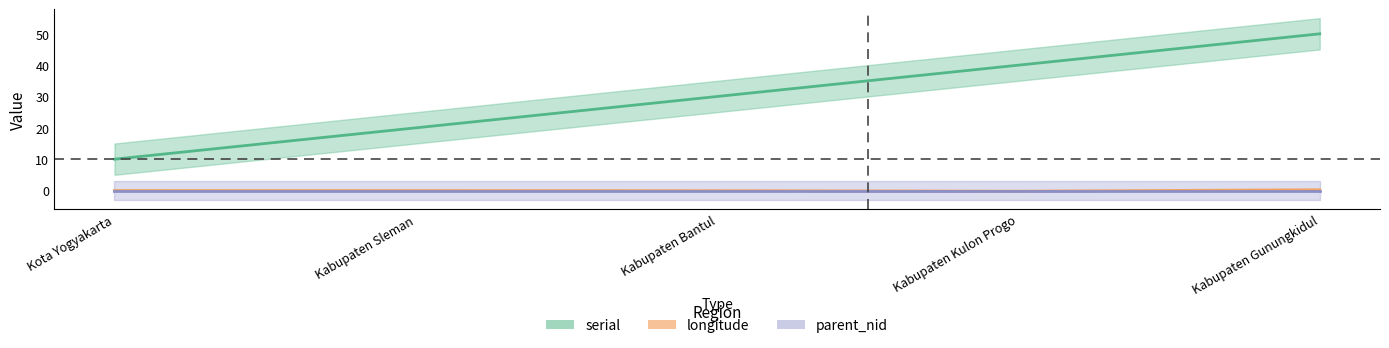

What is the spread (max minus min) of values at Kabupaten Sleman?

20.0